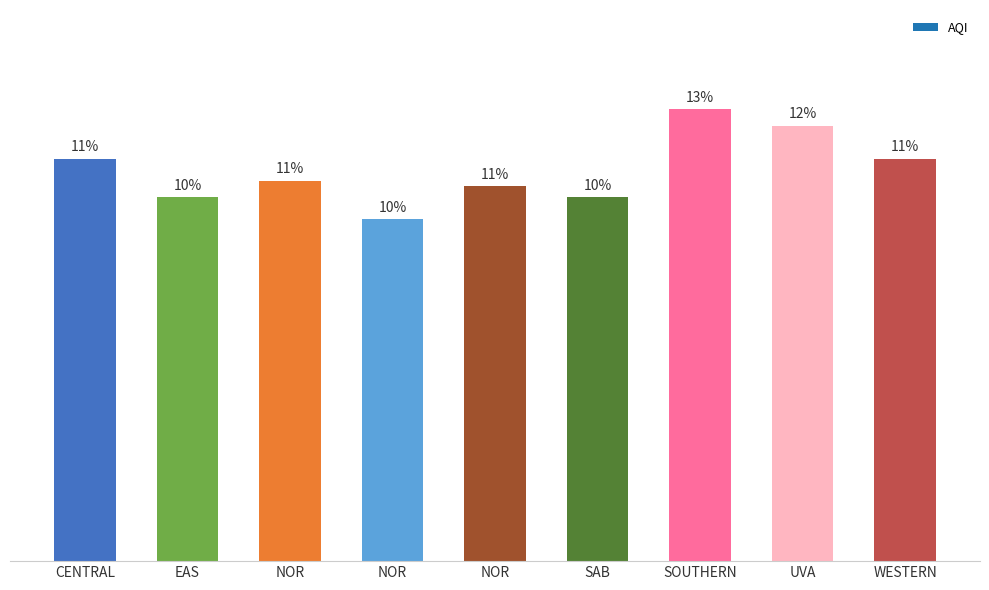

Which category has the lowest value across all series?

NOR